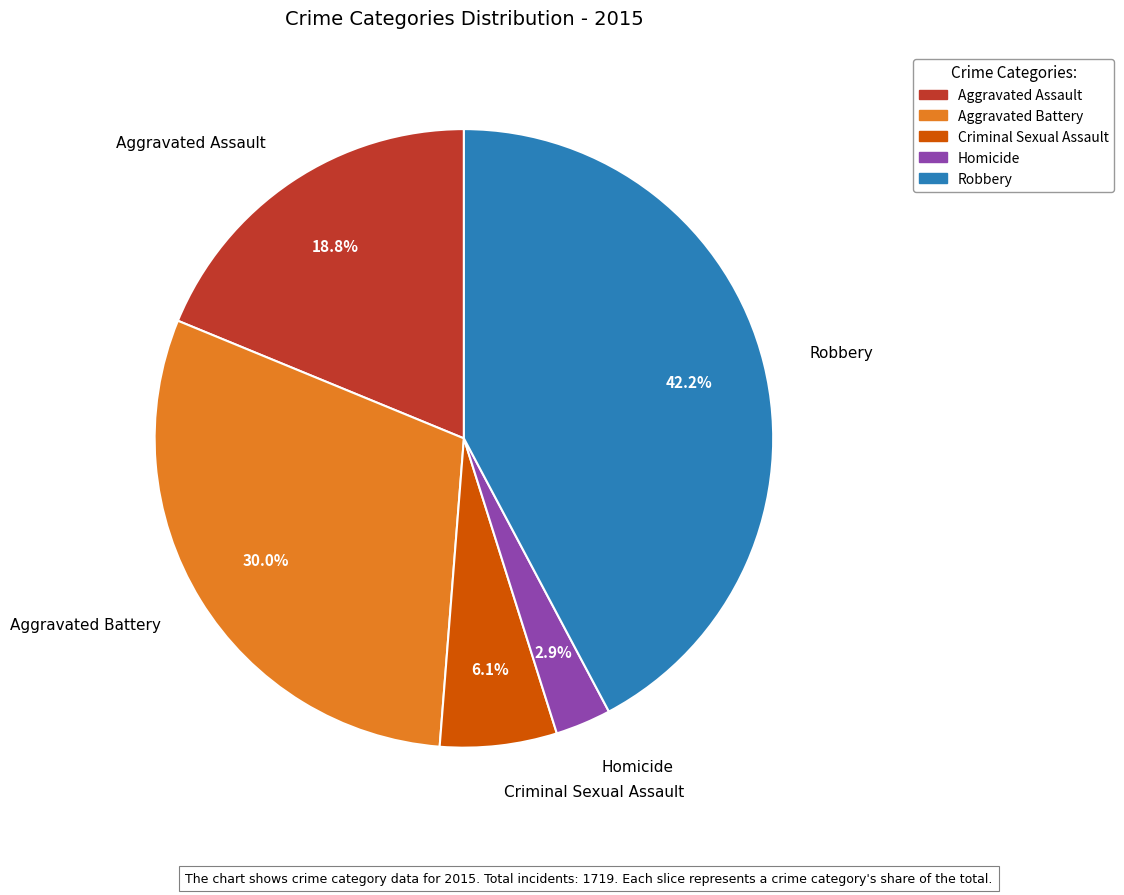

To the nearest percent, what portion does Robbery represent?

42%